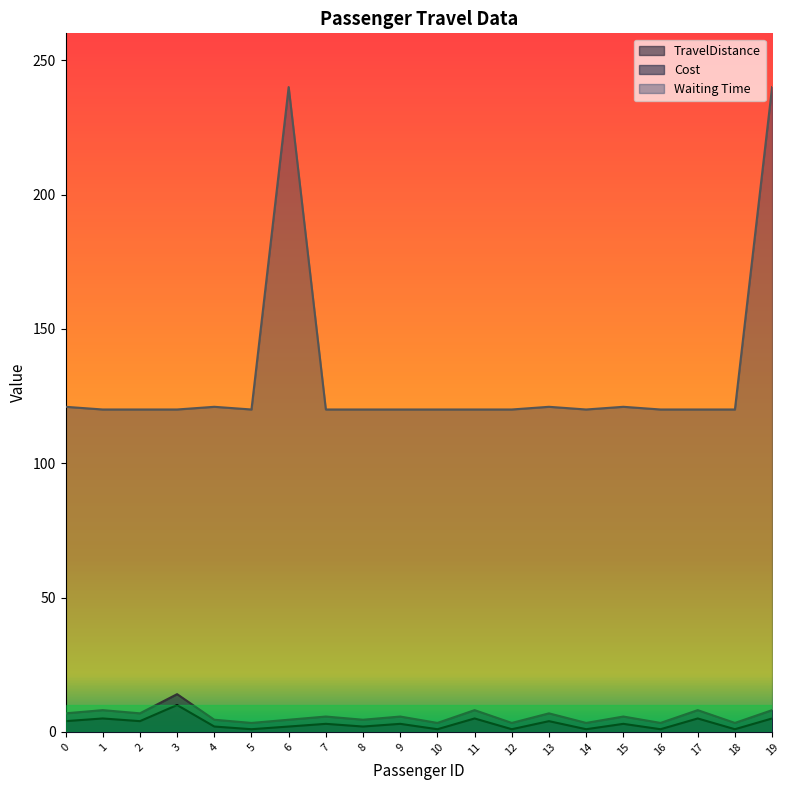

List the series in order of their peak value, lowest first.

TravelDistance, Cost, Waiting Time